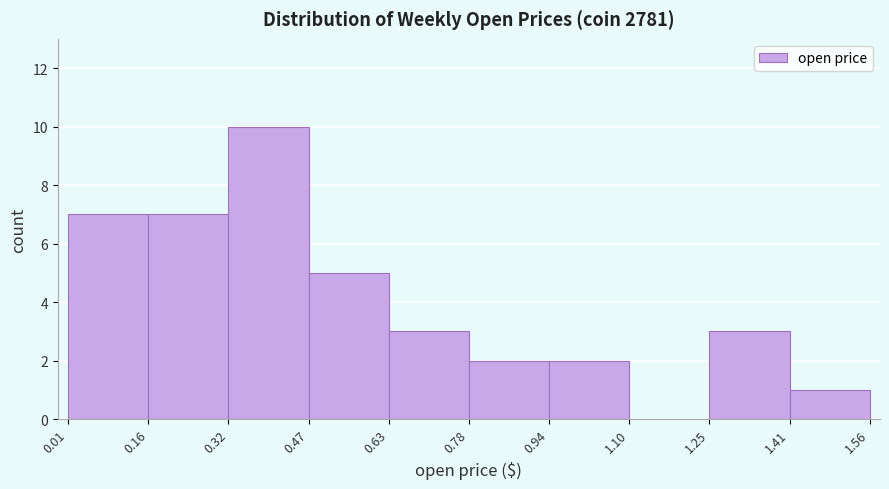

Reading left to right, transcribe this chart: for each bar, give the range it covers on the x-axis and its height. The values are not printed on the chart, so give them approximately, as read against the axis.

0.01 to 0.16: 7
0.16 to 0.32: 7
0.32 to 0.47: 10
0.47 to 0.63: 5
0.63 to 0.78: 3
0.78 to 0.94: 2
0.94 to 1.10: 2
1.10 to 1.25: 0
1.25 to 1.41: 3
1.41 to 1.56: 1